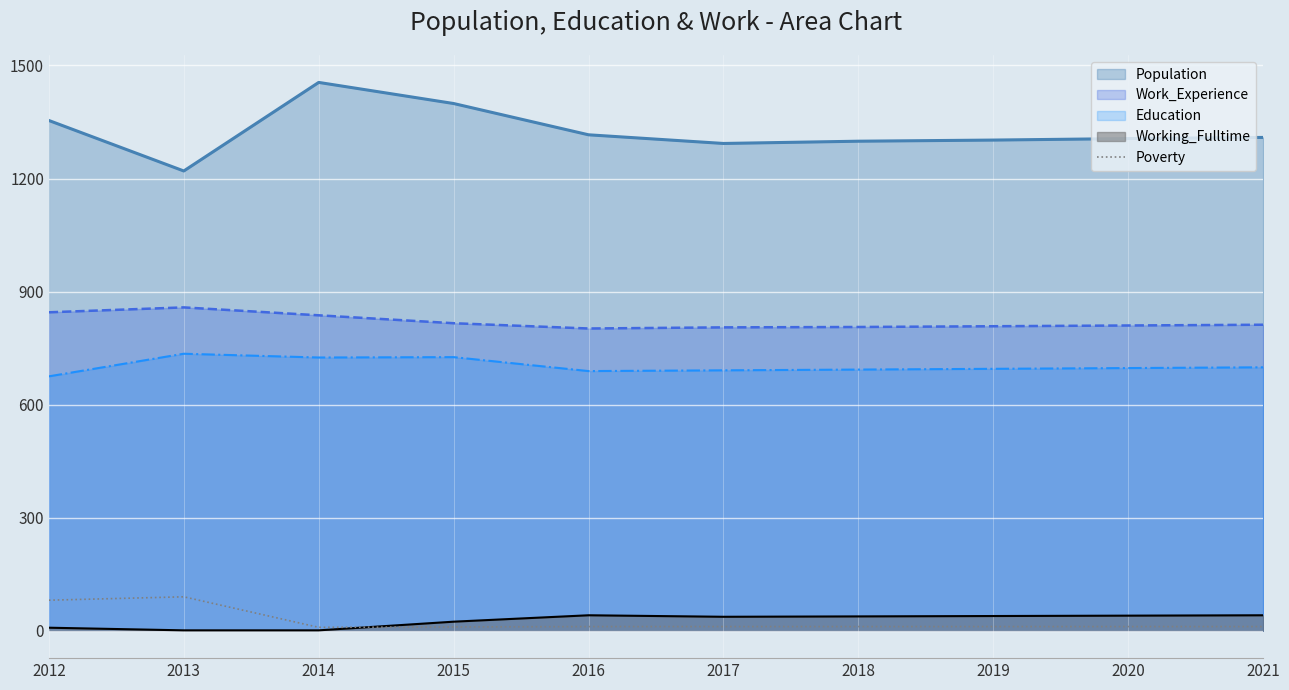

Which series has the largest range (max minus min)?

Population